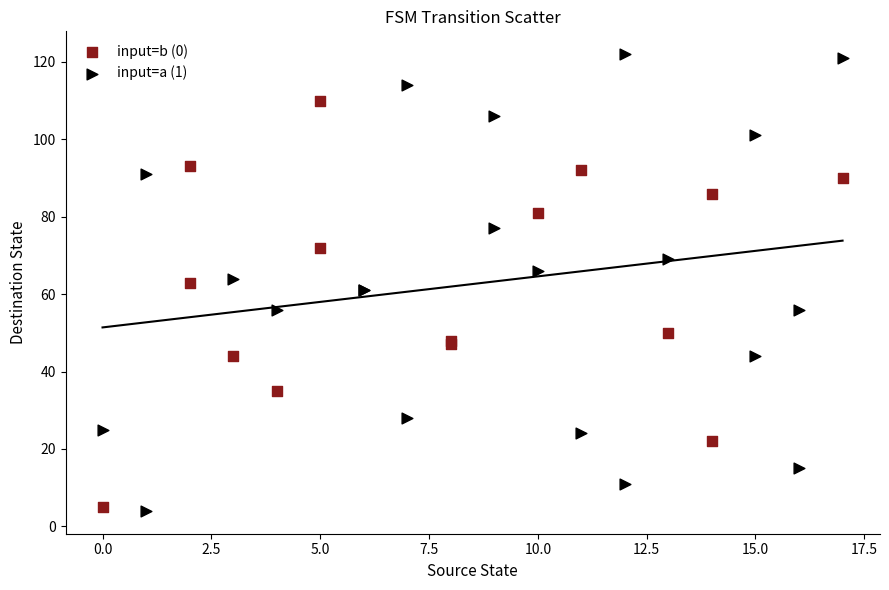

Which series reaches the maximum Y coordinate?

input=a (1)